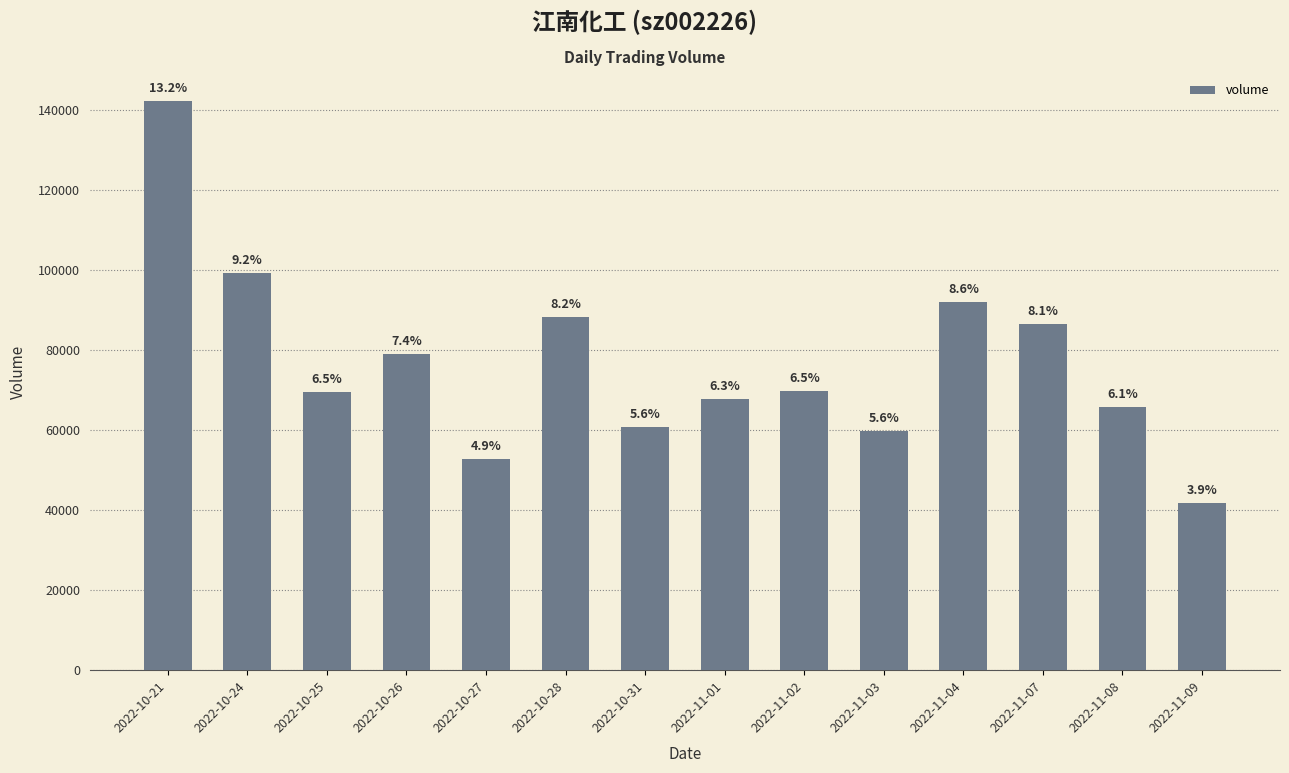

Does the chart contain any negative values?

No